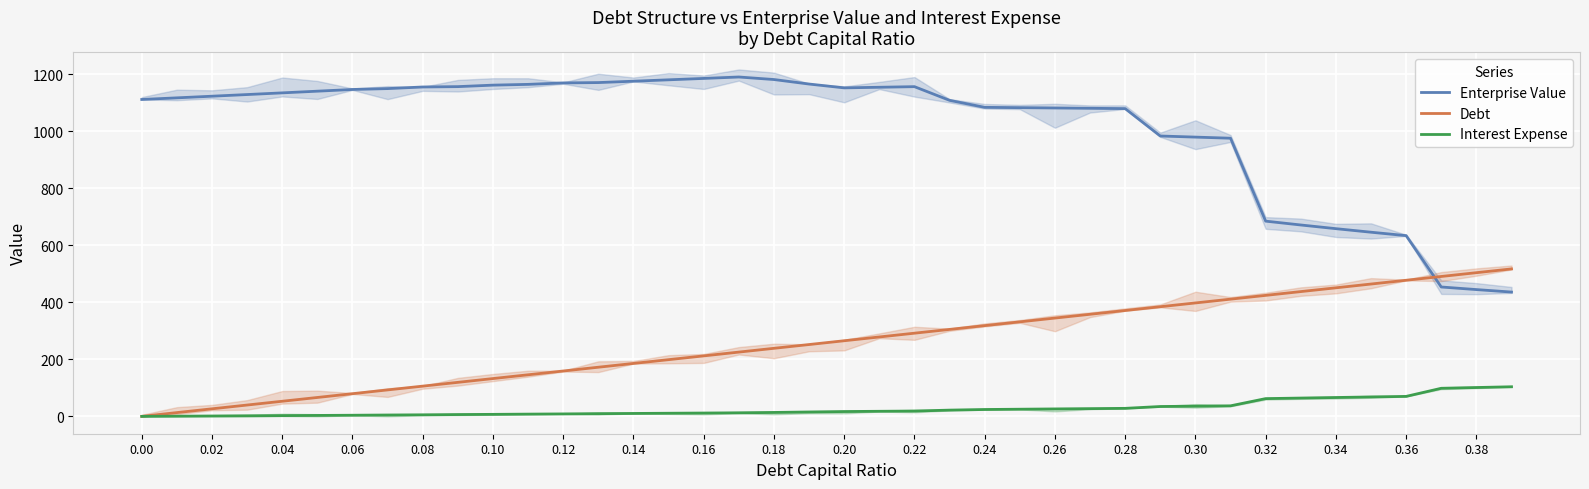

Reading left to right, list all the values displayed in this chart.

Enterprise Value: 1110.7	1116.4	1122.2	1128.0	1133.9	1139.8	1145.8	1148.8	1154.5	1155.7	1161.0	1163.7	1168.7	1169.9	1174.8	1179.6	1184.5	1189.5	1180.6	1164.8	1151.4	1153.5	1155.6	1107.7	1083.2	1082.0	1080.9	1079.8	1078.7	982.7	978.8	975.0	684.3	670.8	657.9	645.5	633.5	453.5	444.4	435.7
Debt: 0.0	13.3	26.5	39.8	53.0	66.3	79.5	92.8	106.0	119.3	132.5	145.8	159.0	172.3	185.5	198.8	212.0	225.3	238.6	251.8	265.1	278.3	291.6	304.8	318.1	331.3	344.6	357.8	371.1	384.3	397.6	410.8	424.1	437.3	450.6	463.9	477.1	490.4	503.6	516.9
Interest Expense: 0.0	0.7	1.3	2.0	2.7	3.3	4.0	4.8	5.5	6.4	7.1	7.9	8.6	9.5	10.3	11.0	11.7	12.5	13.8	15.4	17.0	17.8	18.7	21.9	24.1	25.1	26.1	27.1	28.1	34.6	35.8	37.0	62.3	64.2	66.1	68.1	70.0	98.5	101.1	103.8